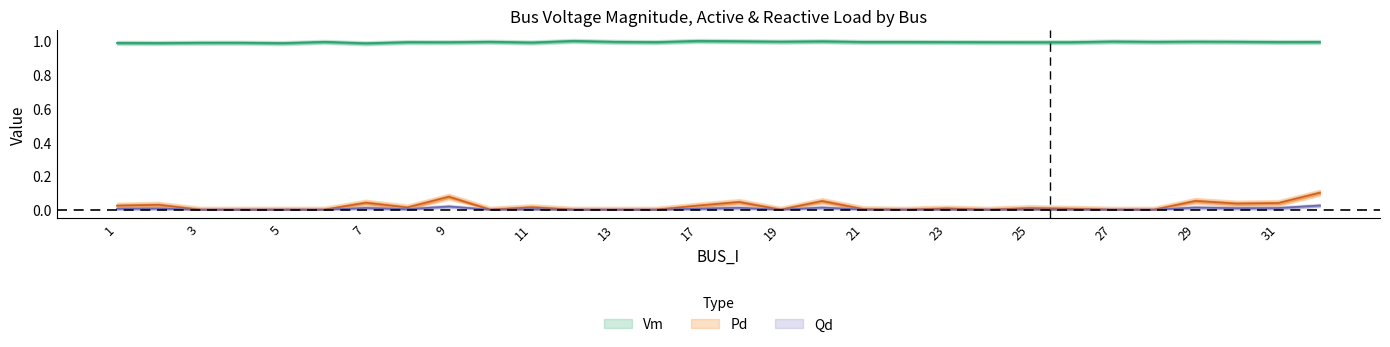

Which series changed the most between 18 and 20?

Pd